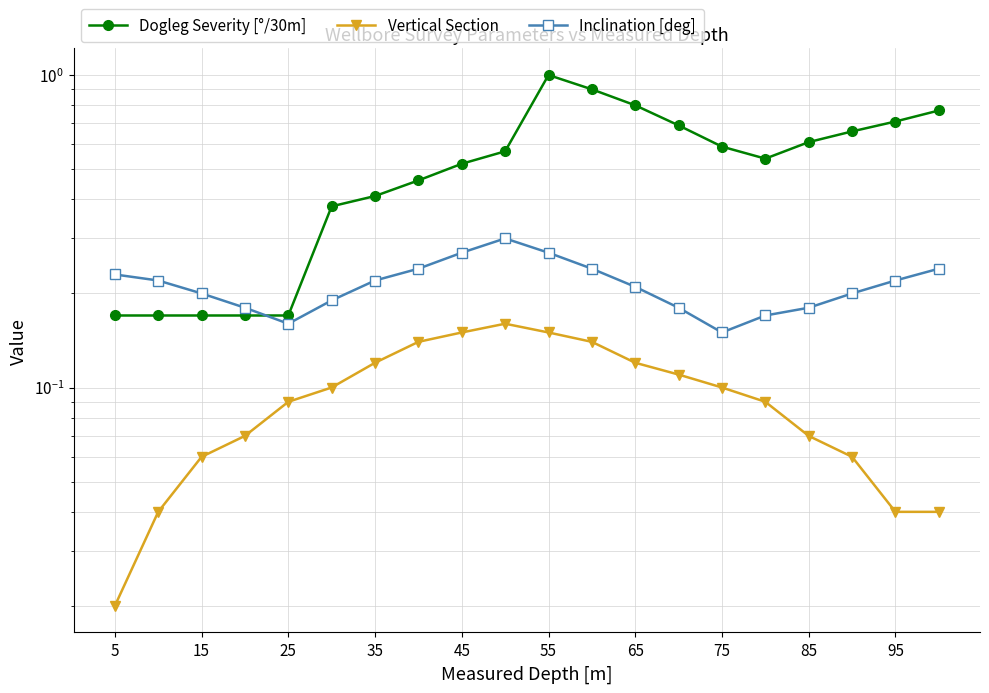

Rank the series by their average value, from lowest to highest.

Vertical Section, Inclination [deg], Dogleg Severity [°/30m]